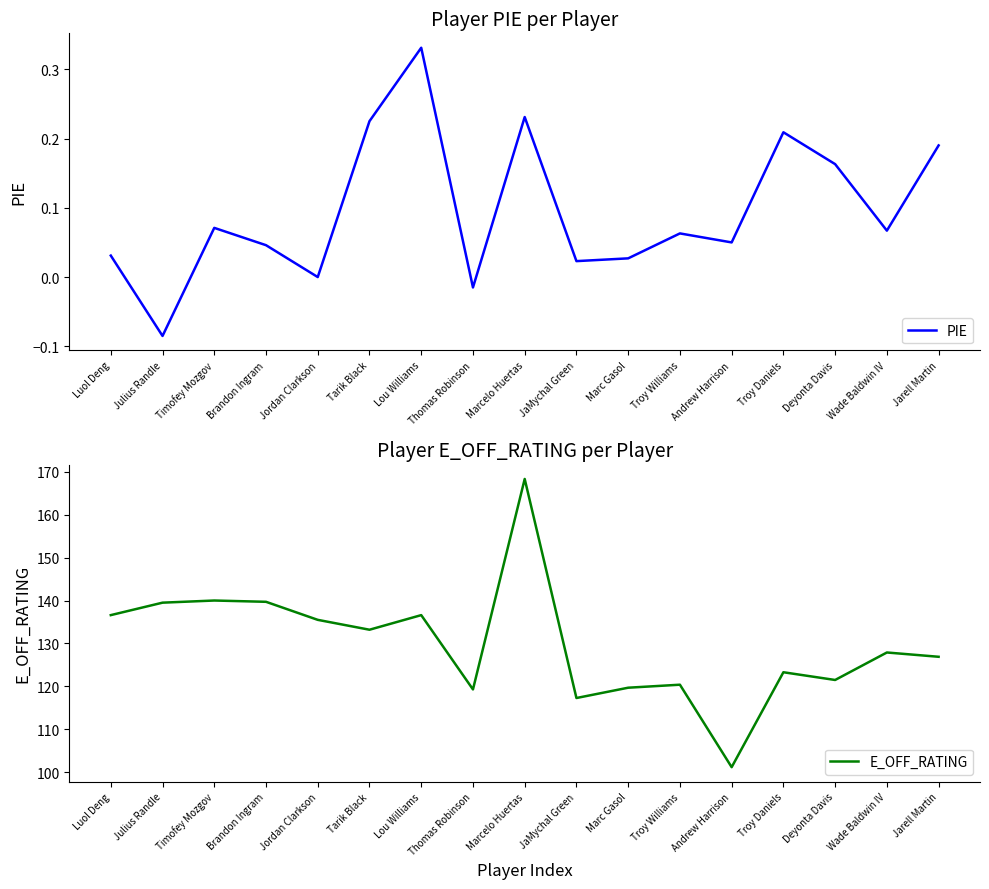

What is the spread (max minus min) of values at Brandon Ingram?

139.7